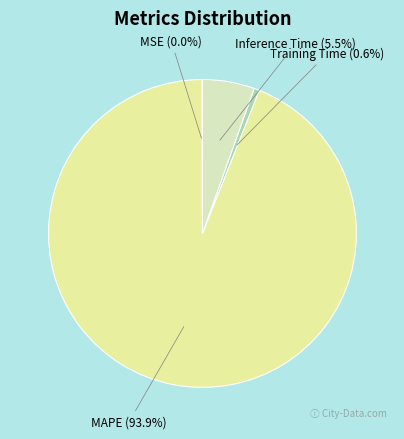

To the nearest percent, what is the difference between the largest and smallest slice percentages?

94%